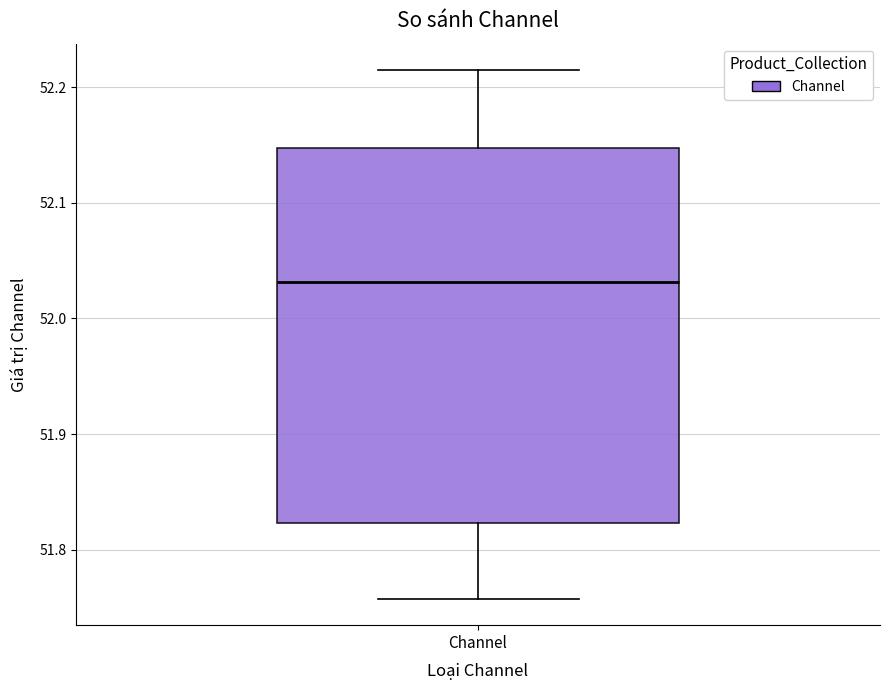

Read this box plot against the y-axis: the position of the median line, the range covered by the box, and the ends of both whiskers. The values are not printed on the chart, so give them approximately, as read against the axis.

median 52.03, box 51.82 to 52.15, whiskers 51.76 to 52.21